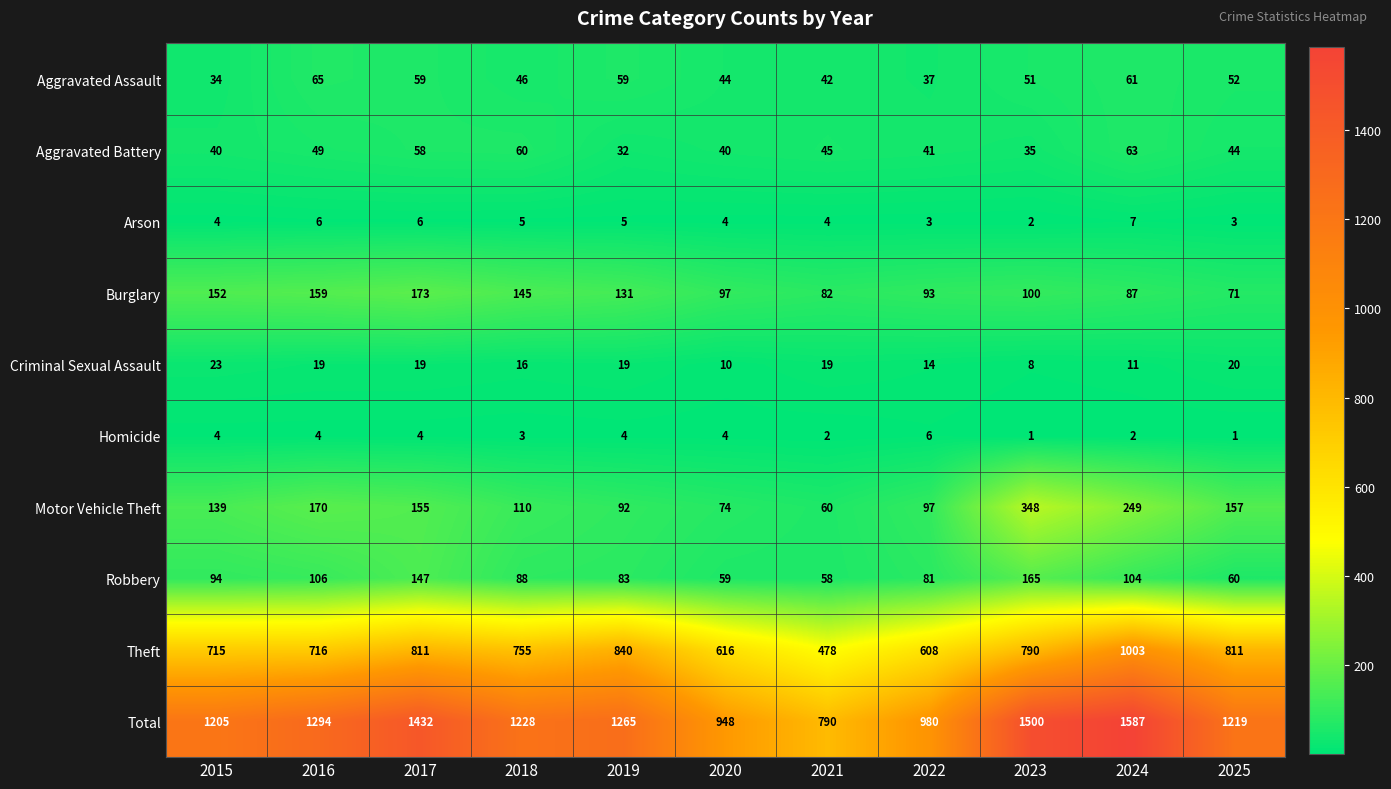

What is the difference between the Burglary values at 2018 and 2017?

28